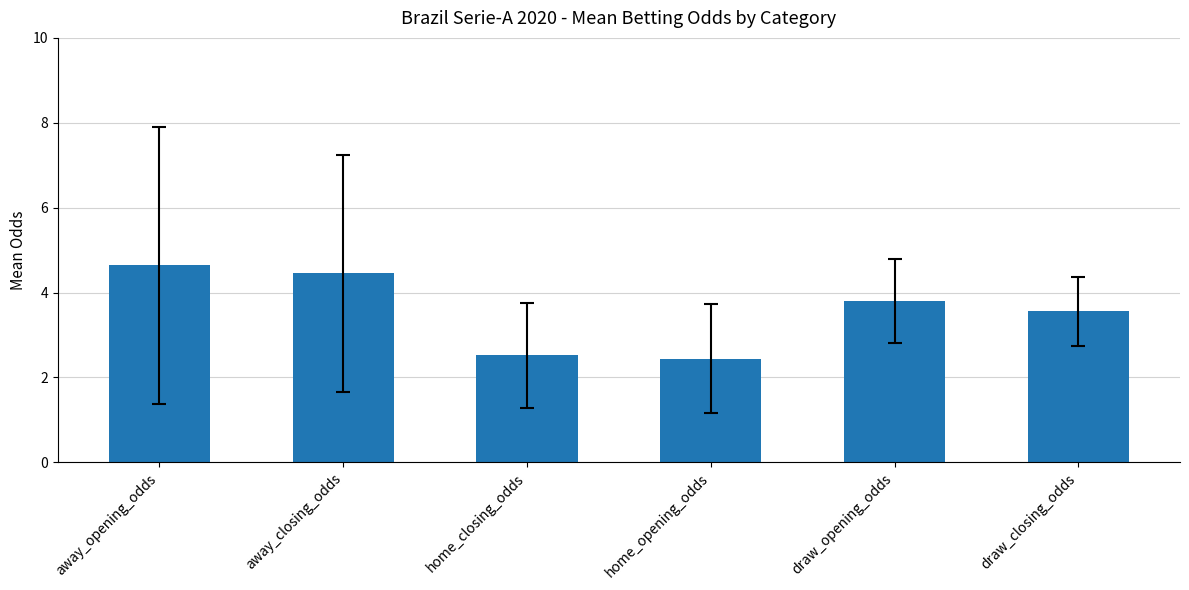

What is the smallest value displayed?

2.4